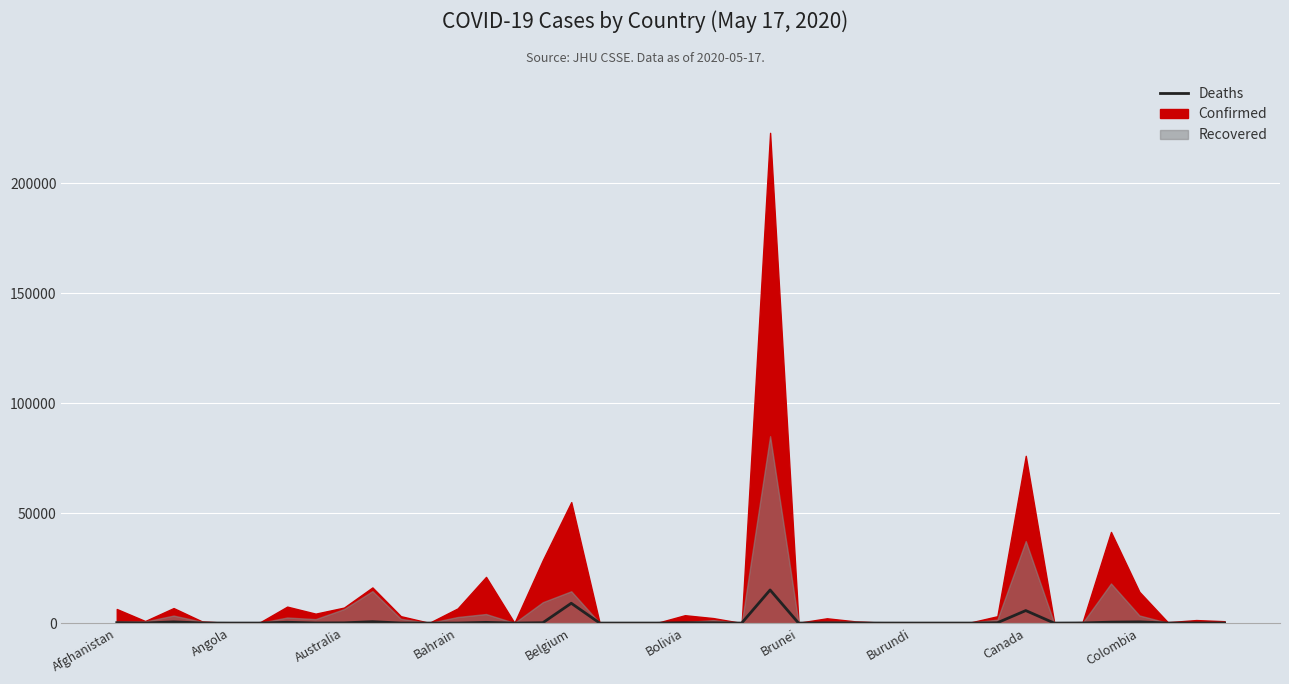

Is it true that the value at 34 is 48?

True